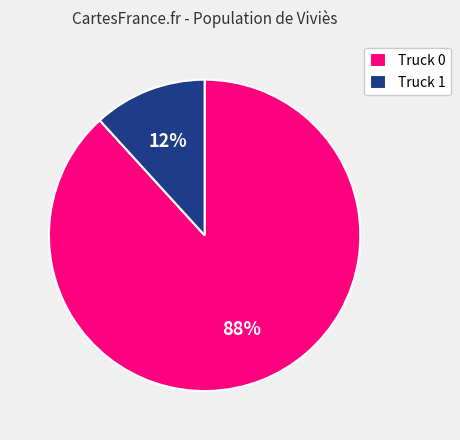

Which has a higher value, Truck 1 or Truck 0?

Truck 0